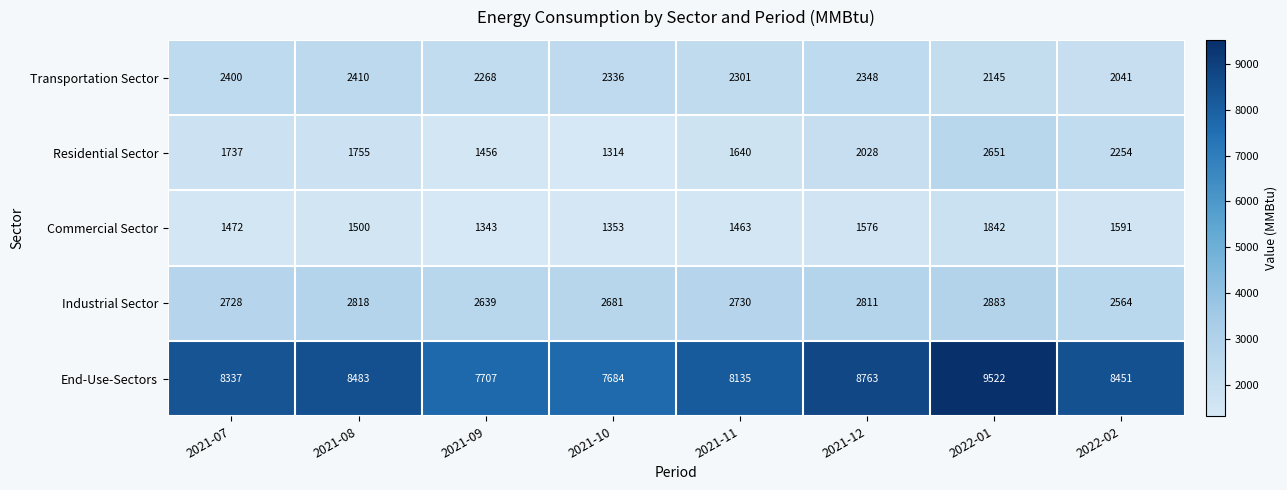

Read the Commercial Sector value at 2022-02.

1591